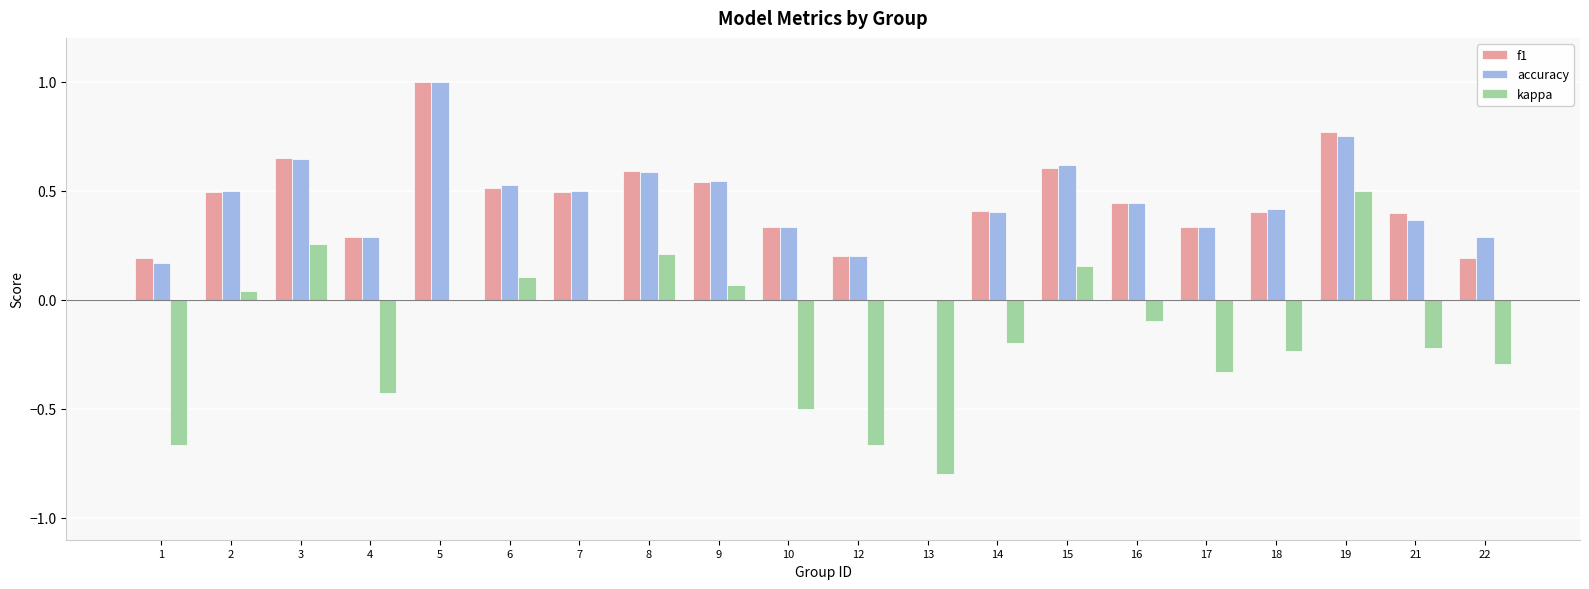

Which series has the largest range (max minus min)?

kappa